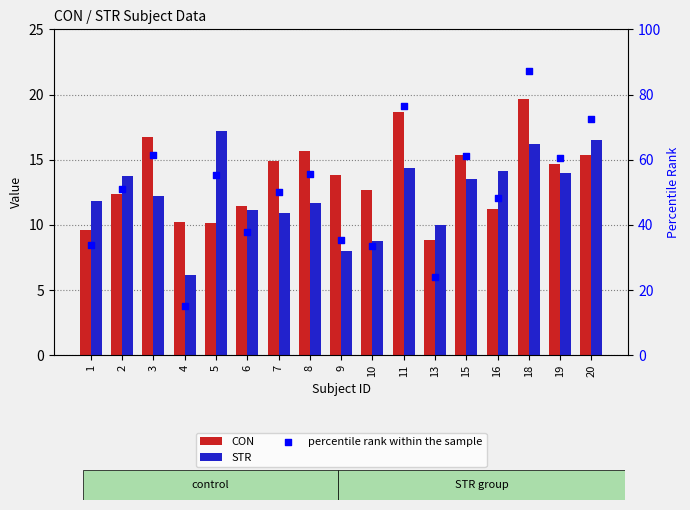

Which series has the largest total across all categories?

percentile rank within the sample